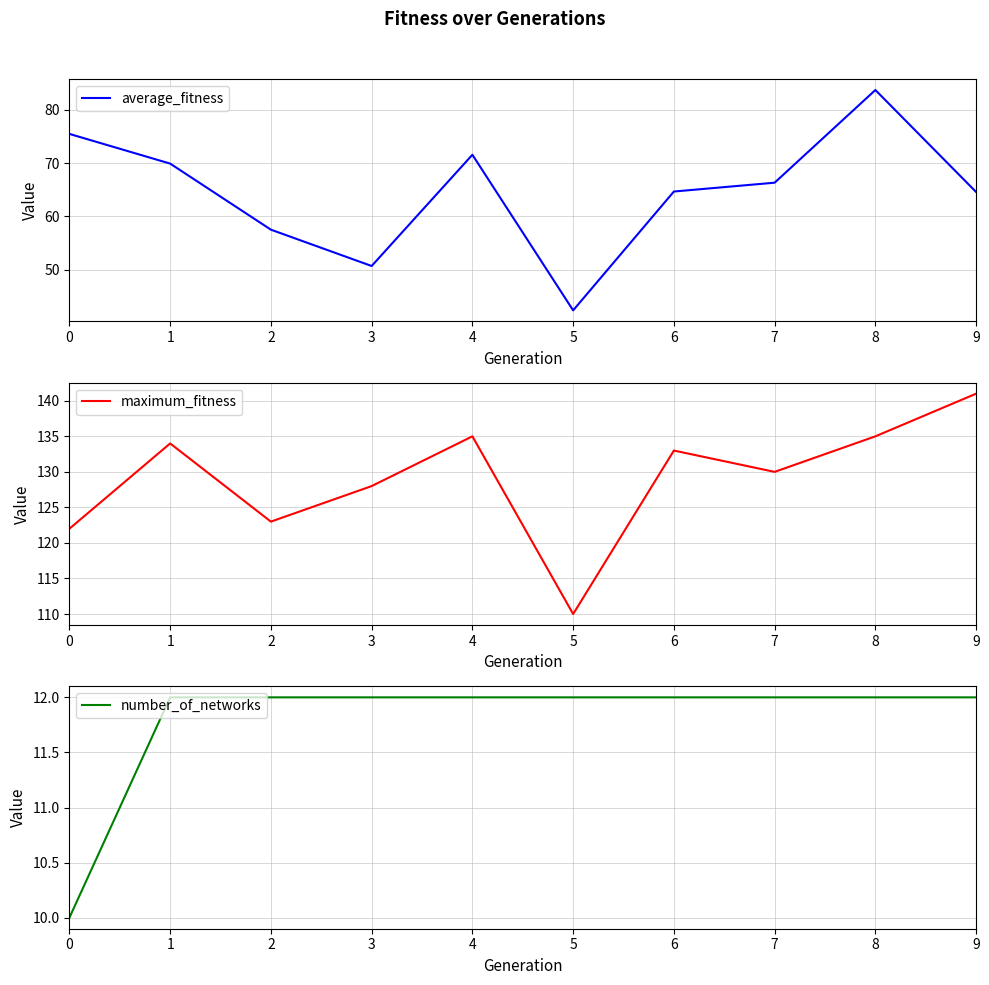

True or false: average_fitness has more than 2 interior local peaks.

False